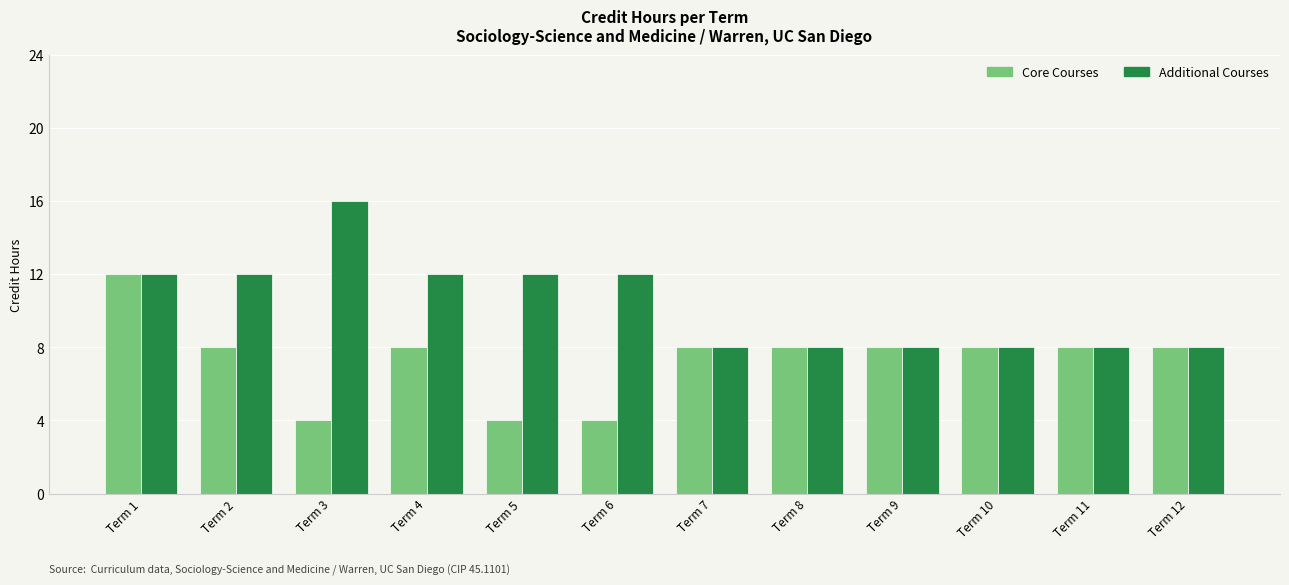

What is the sum of the Core Courses values at Term 7 and Term 10?

16